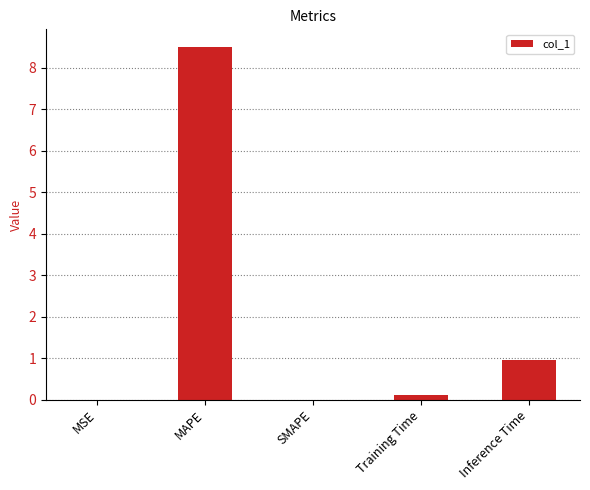

What is the sum of all values?

9.5